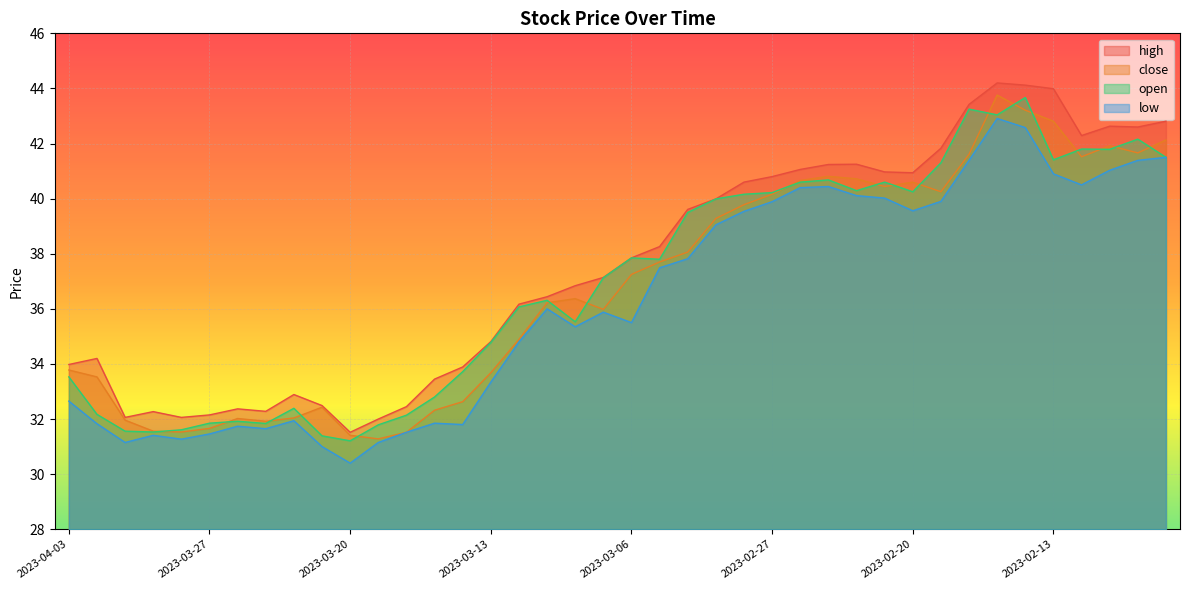

How many lines are shown in the chart?

4